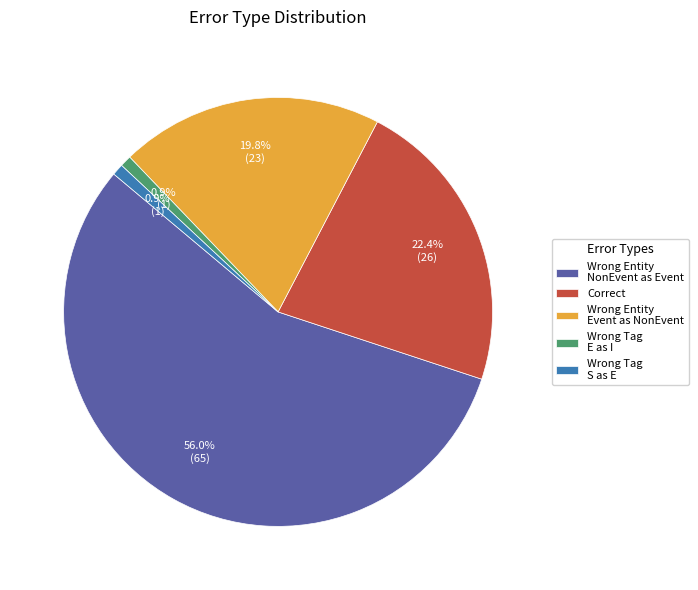

Is there a majority slice in this chart?

Yes